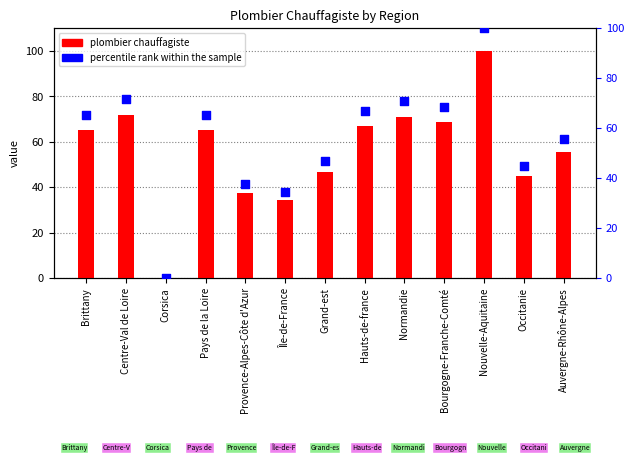

What is the total value across all series at Auvergne-Rhône-Alpes?

110.9